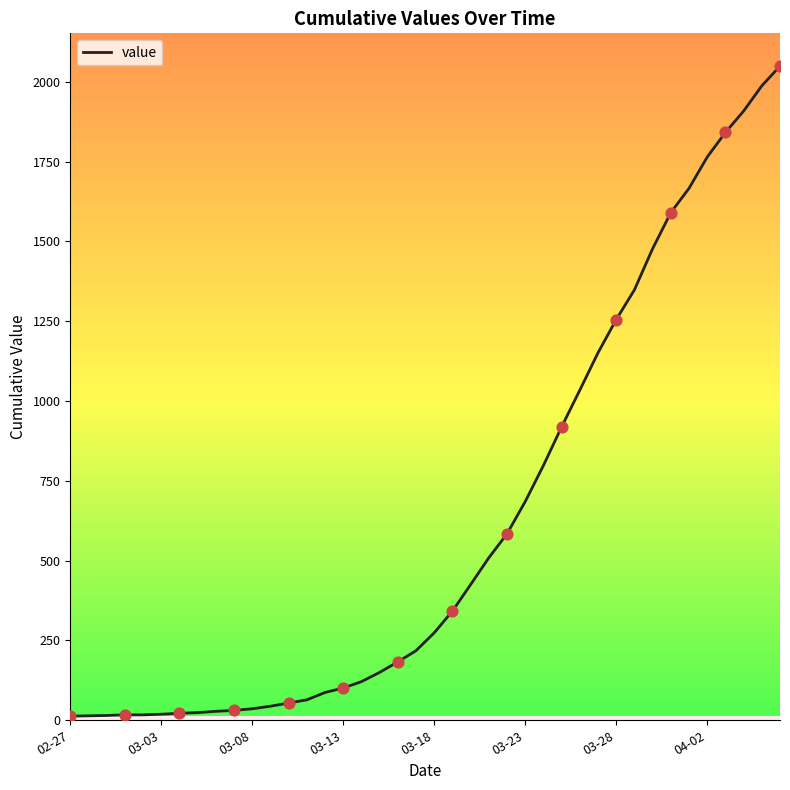

What is the difference between the maximum and minimum values?

2036